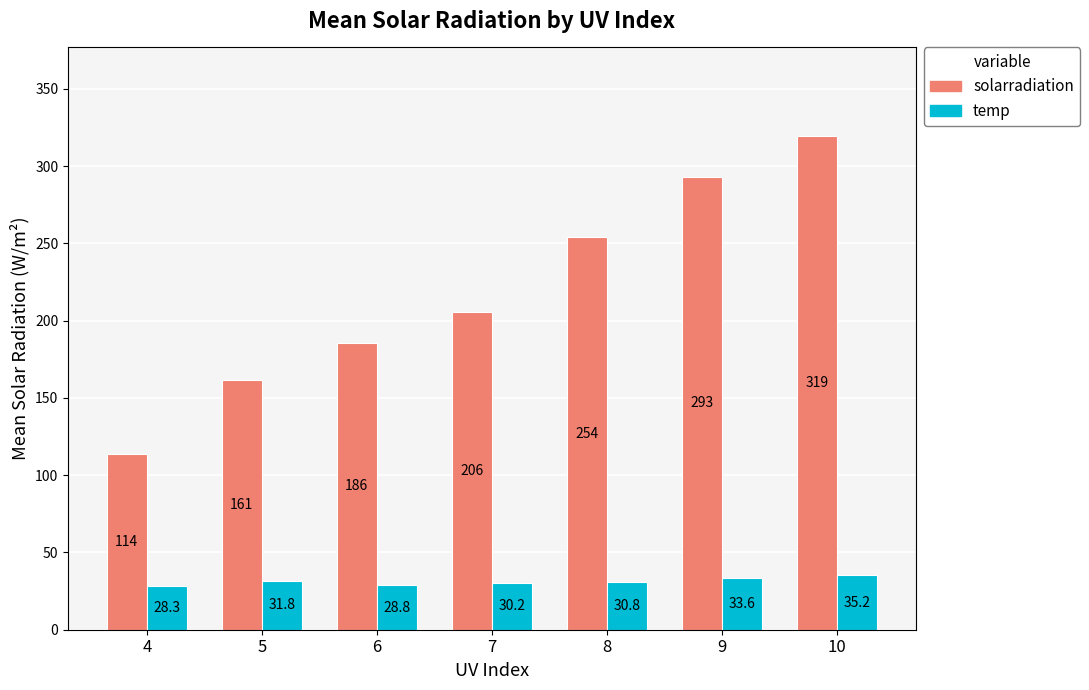

What is the minimum value for temp?

28.3